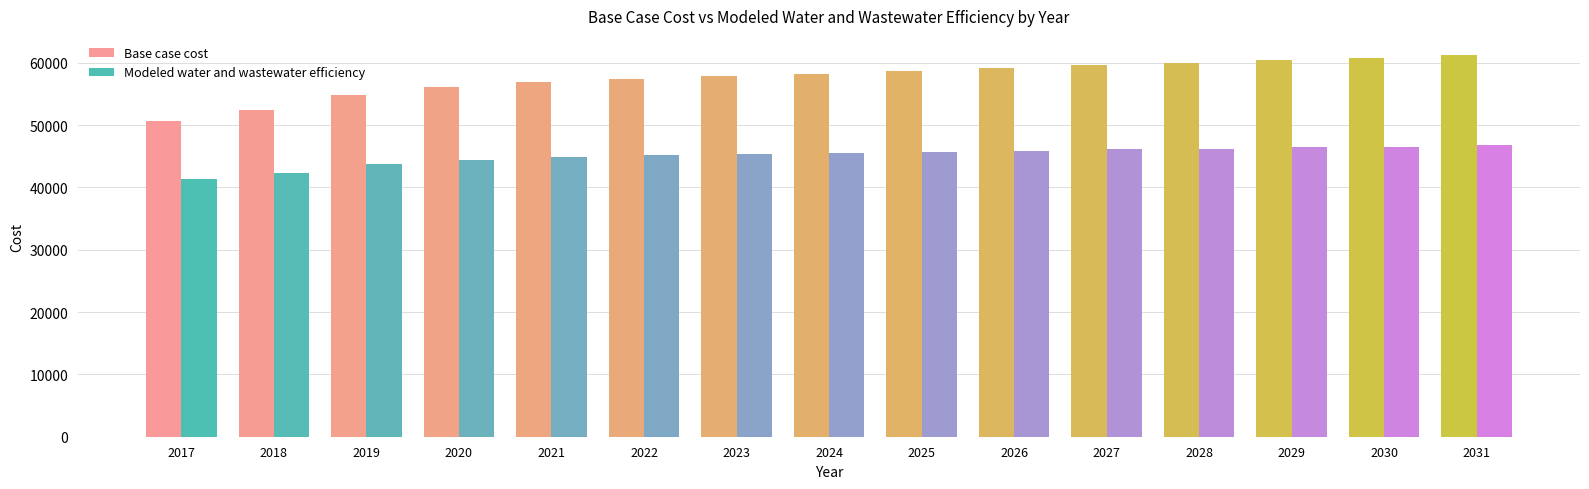

Which category has the highest value across all series?

2031